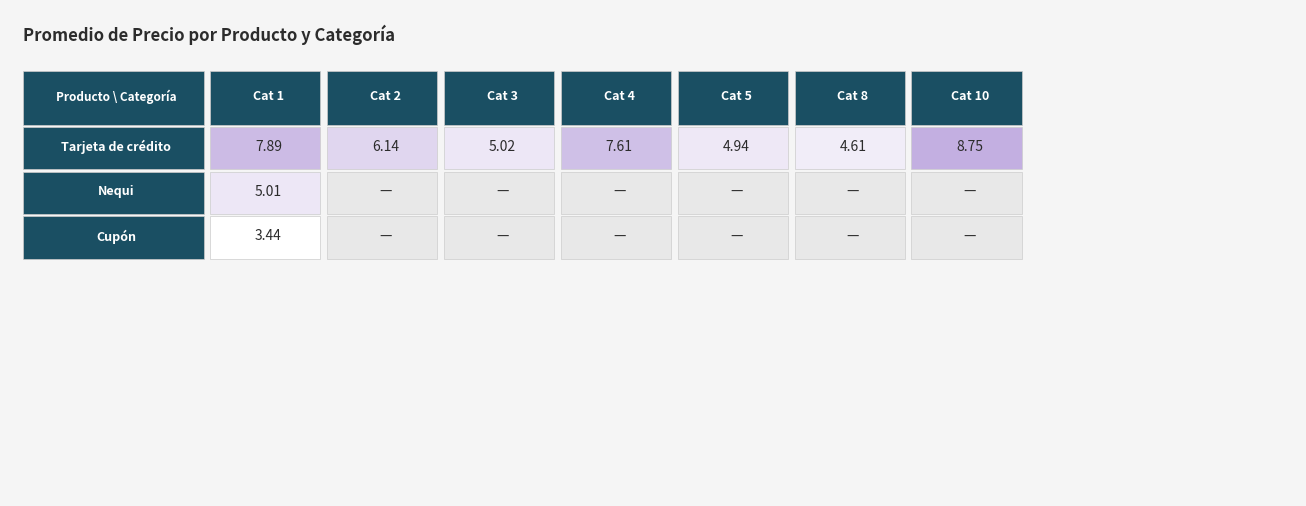

Rank the series at 2 from lowest to highest value.

Nequi, Cupón, Tarjeta de crédito